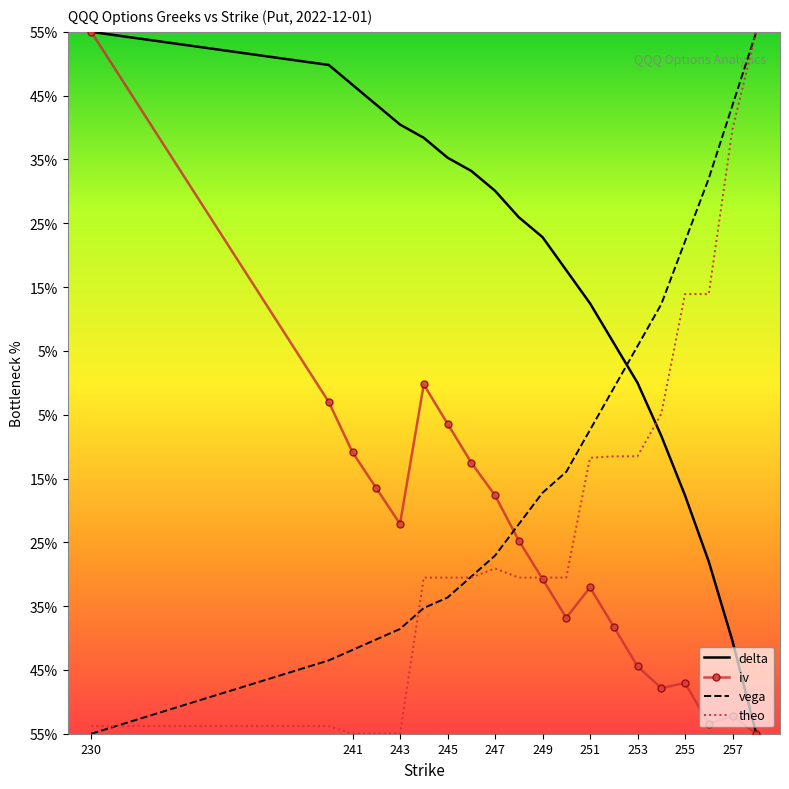

What are all the series names shown in the legend?

delta, iv, vega, theo